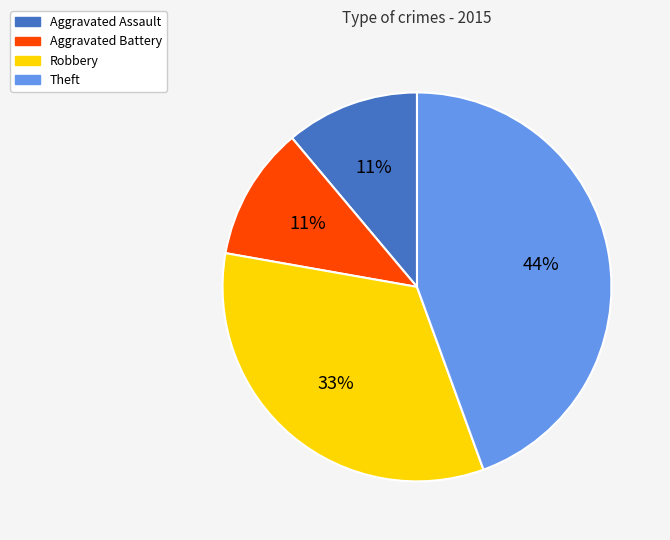

Does Aggravated Assault account for over 50% of the chart?

No